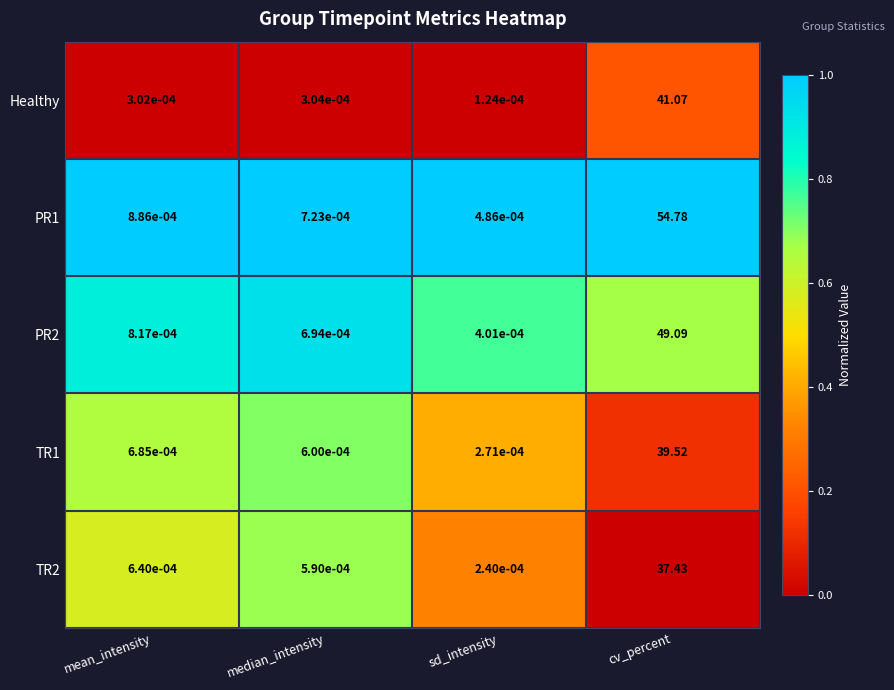

What is the maximum value shown in the chart?

1.0